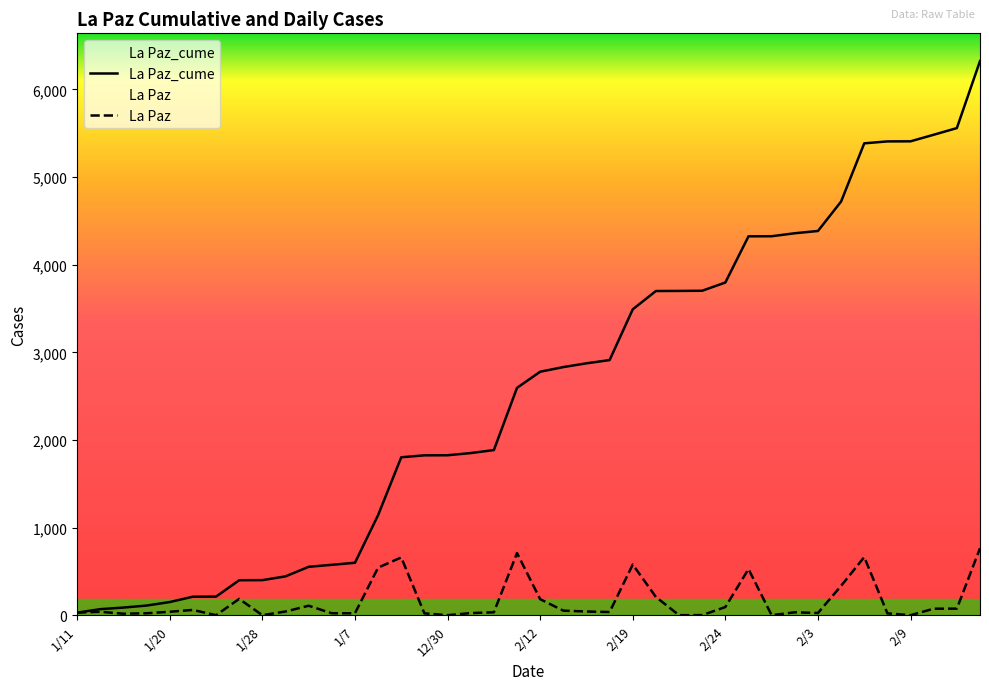

Rank the series at 2/4 from highest to lowest value.

La Paz_cume, La Paz